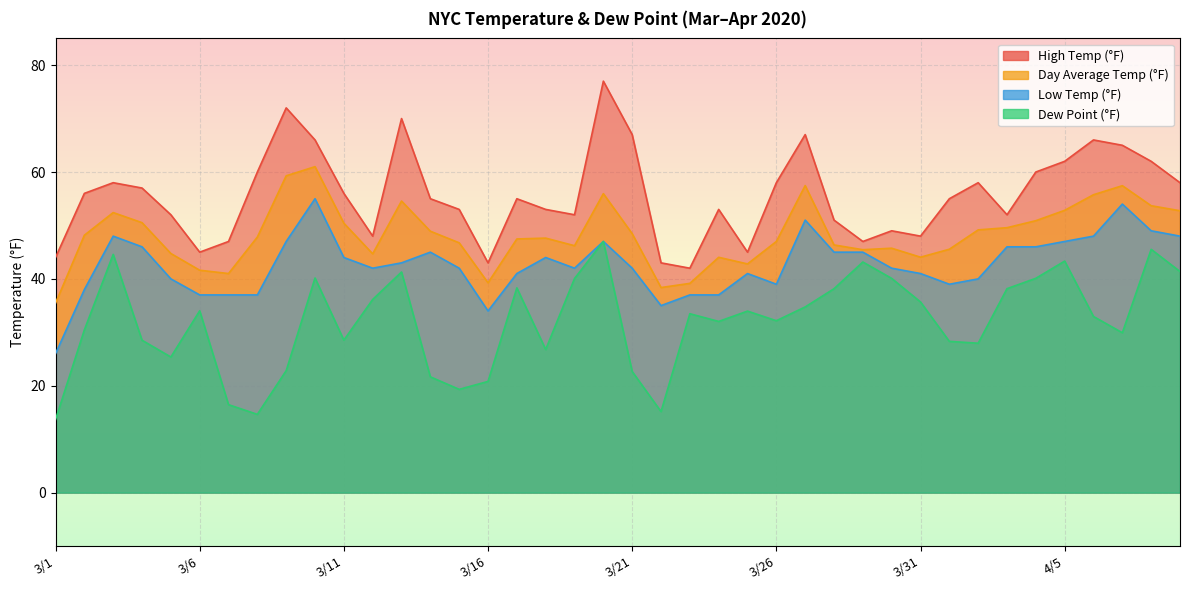

What are all the series names shown in the legend?

High.Temp, Day.Average.Temp, low.Temp, Dew.Point...F.